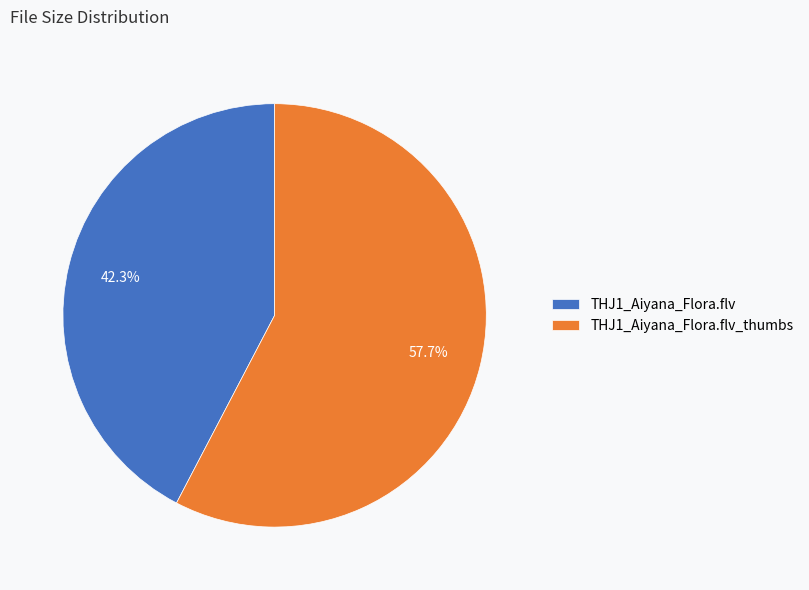

Is it true that THJ1_Aiyana_Flora.flv_thumbs is 48% of the pie?

False